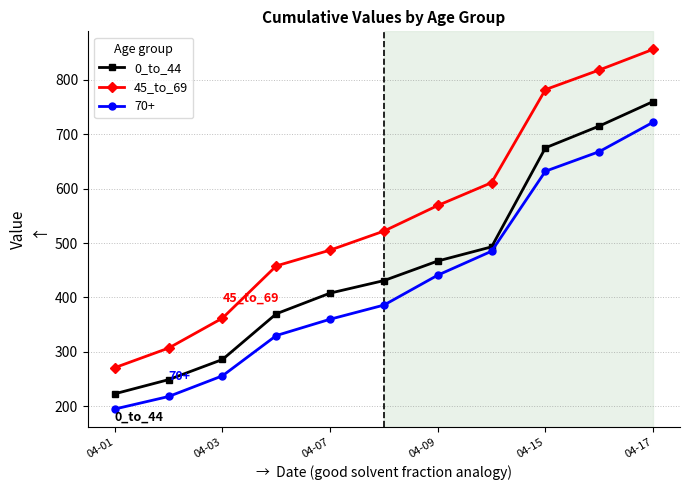

What is the value of the 0_to_44 point at the 5th from the left?

408